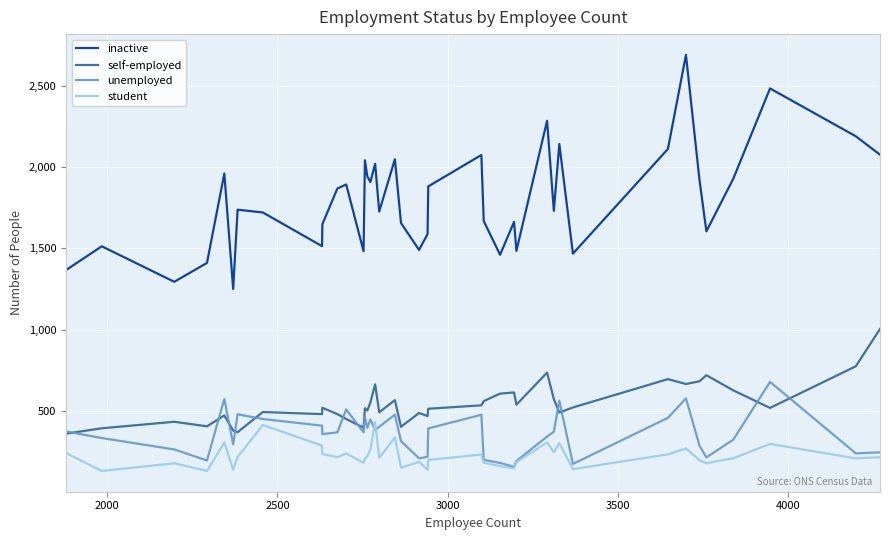

How many series are shown in this chart?

4